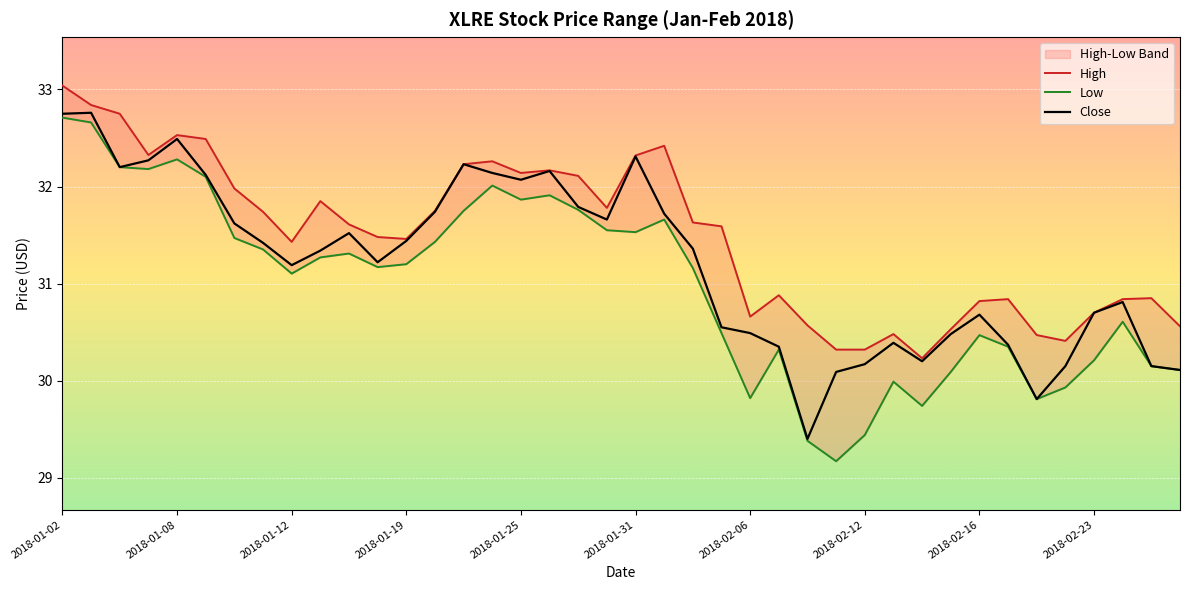

At 37, list the series in order from largest to smallest.

High, Close, Low